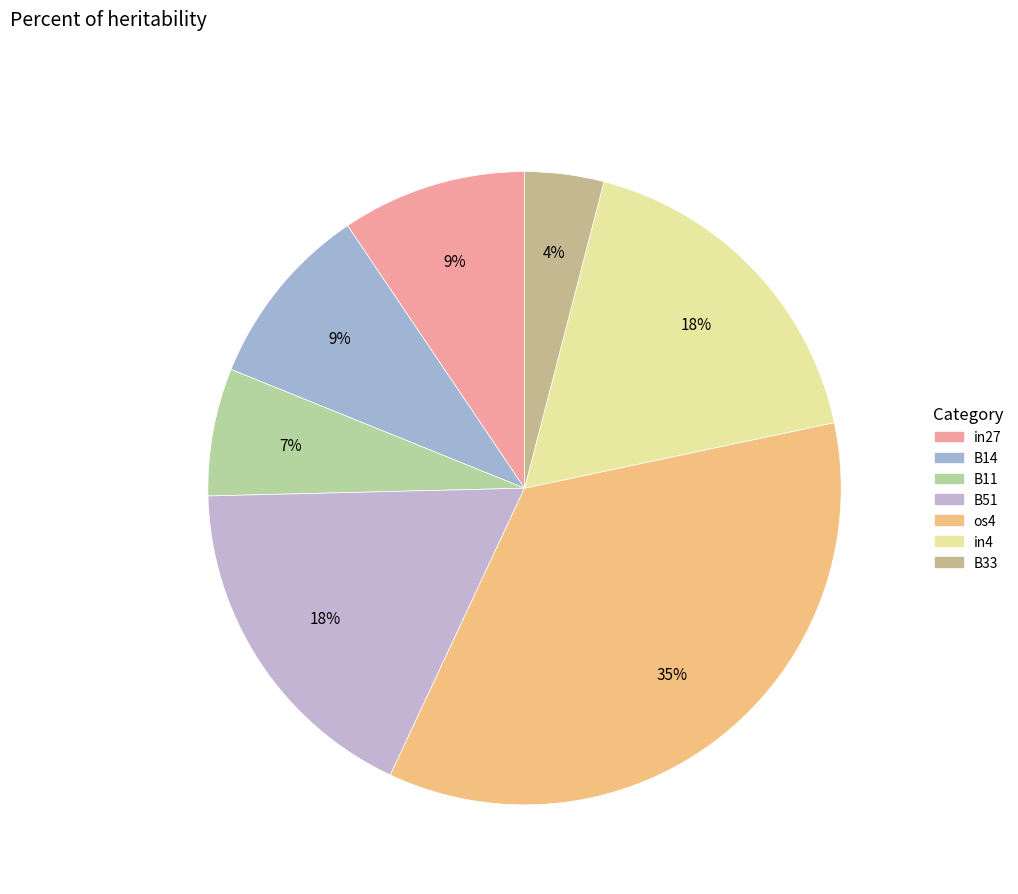

How many segments does this pie chart have?

7